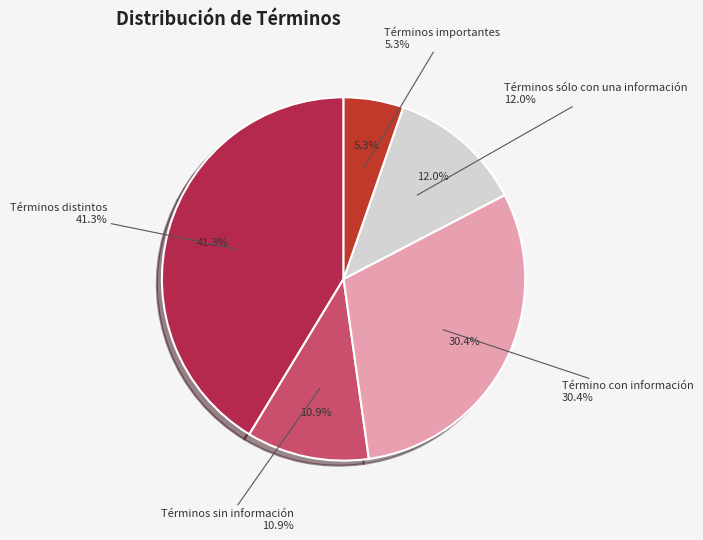

Does Términos sólo con una información account for over 50% of the chart?

No